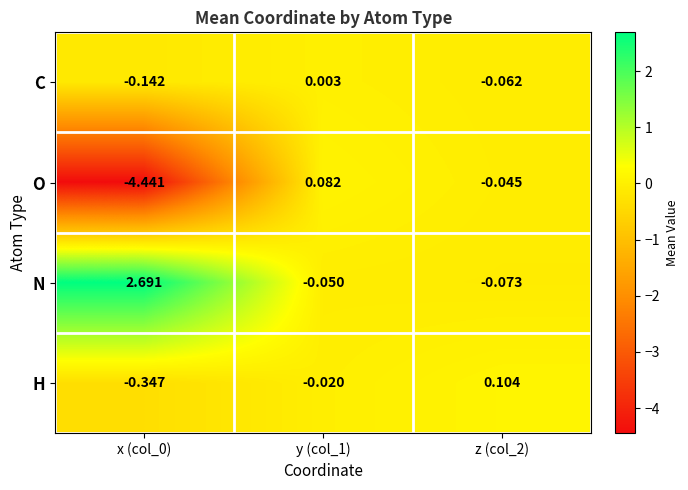

Count the number of categories in the chart.

3